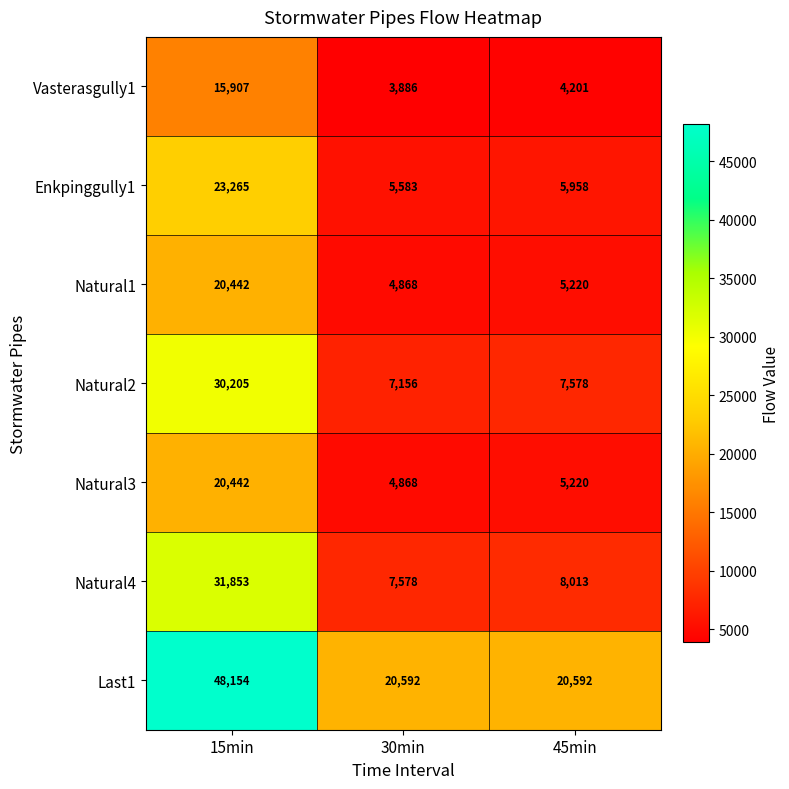

At which category is the sum across all series the highest?

15min